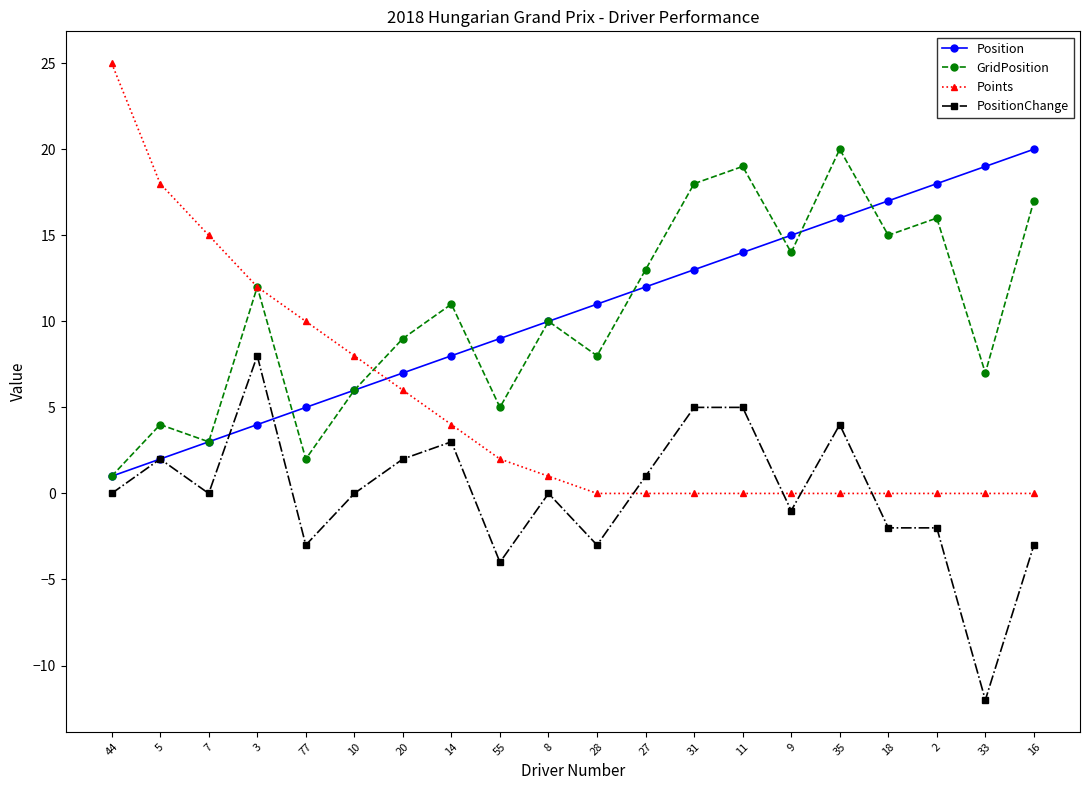

How many series are shown in this chart?

4